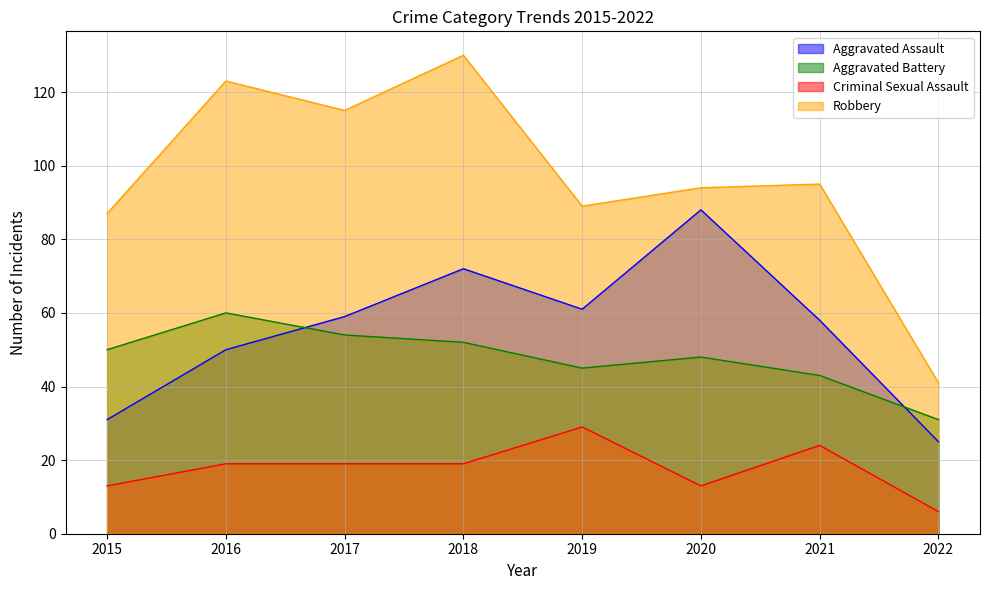

How many Criminal Sexual Assault values are between 13 and 24?

6